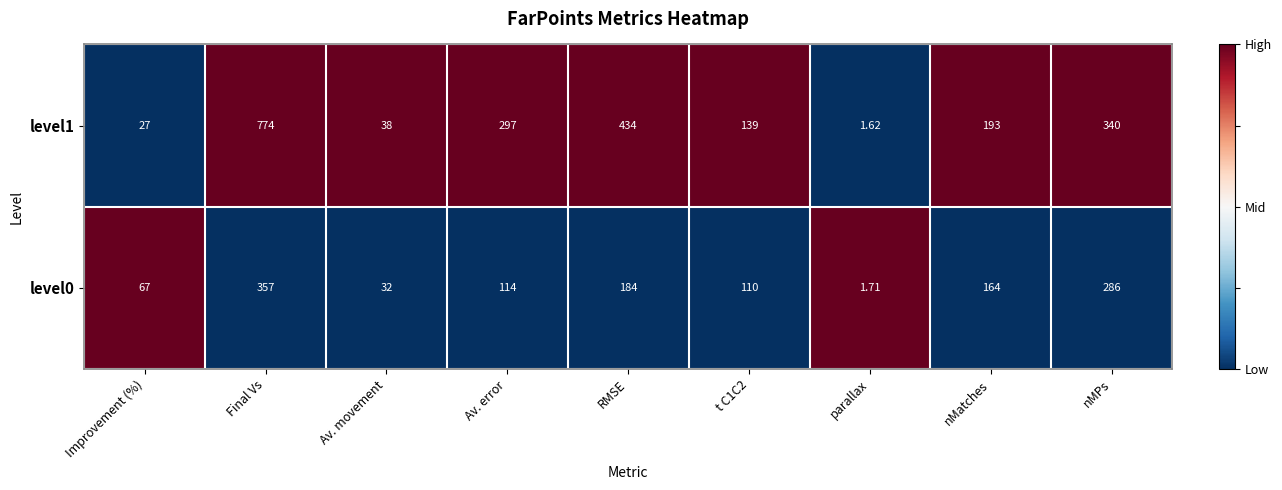

At which label is level0 closest to 179?

RMSE